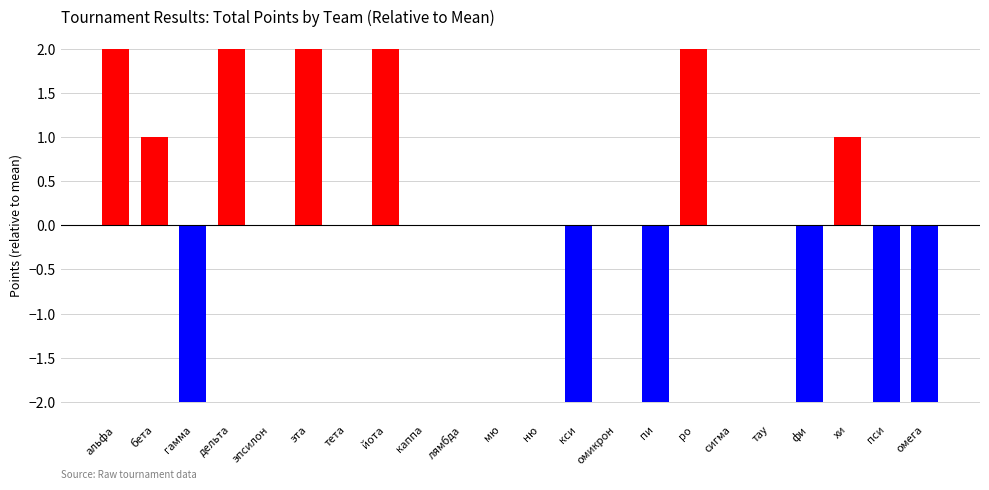

Are the bars horizontal?

No